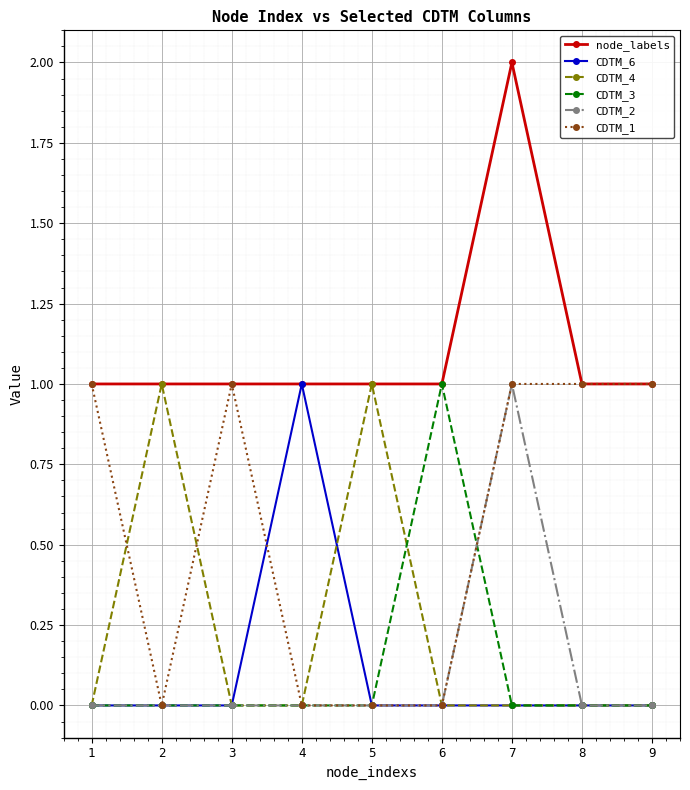

True or false: CDTM_3 has more than 0 interior local peaks.

True